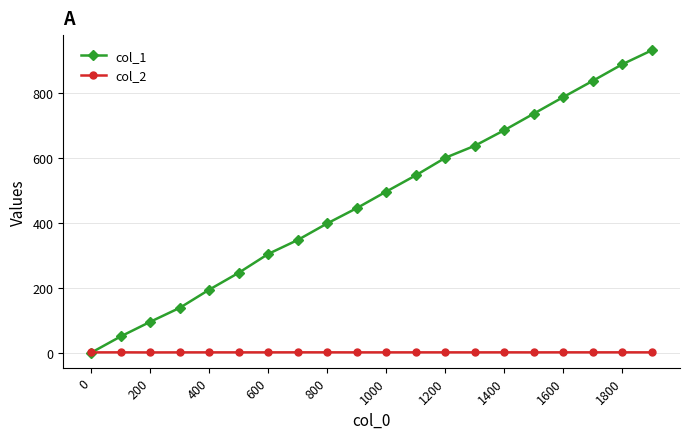

How many distinct data groups are displayed?

2